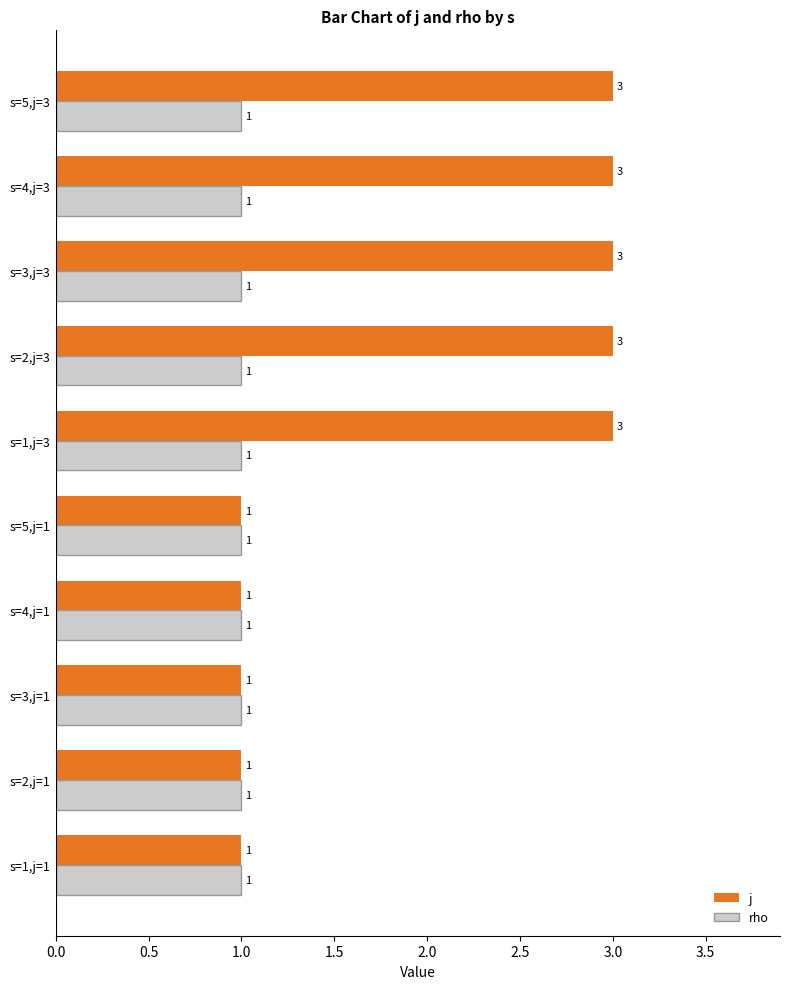

What are all the series names shown in the legend?

j, rho